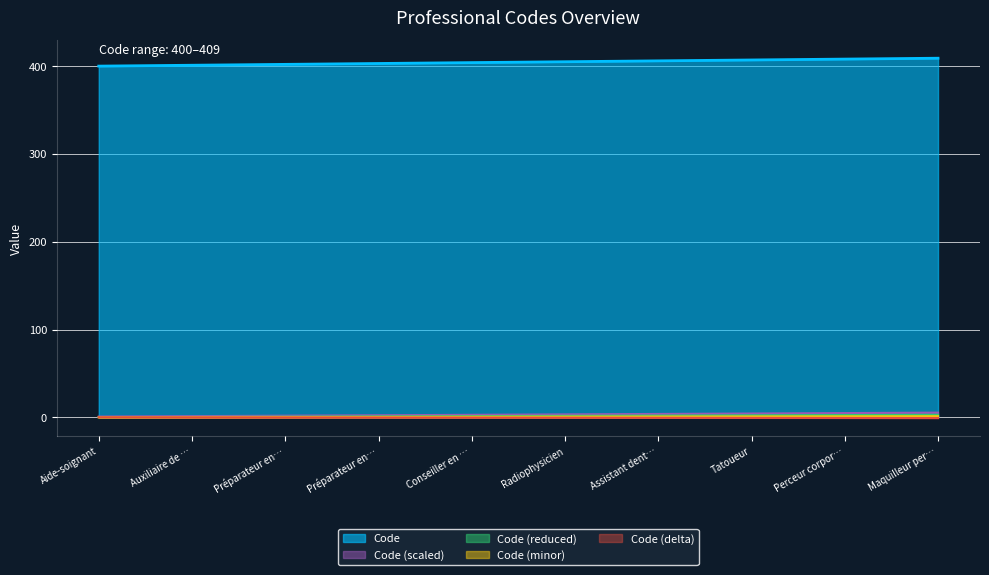

Rank the categories by value from lowest to highest.

Aide-soignant, Auxiliaire de …, Préparateur en…, Préparateur en…, Conseiller en …, Radiophysicien, Assistant dent…, Tatoueur, Perceur corpor…, Maquilleur per…